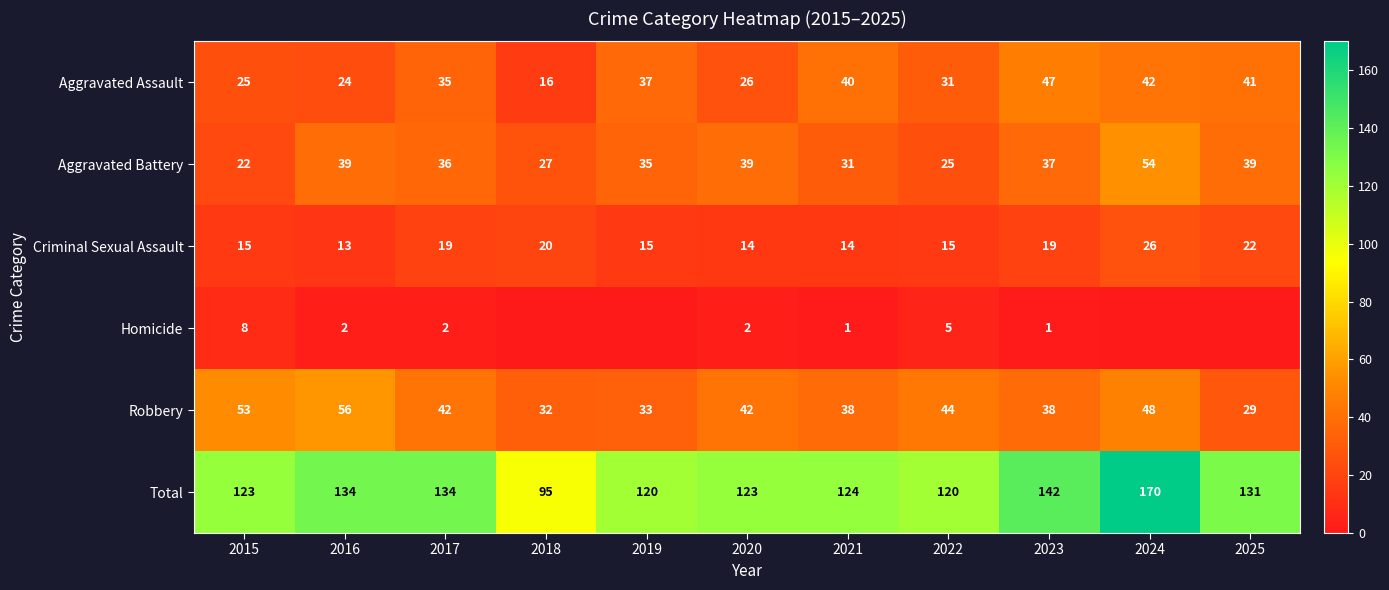

How many values in the Aggravated Battery series are below 36?

5